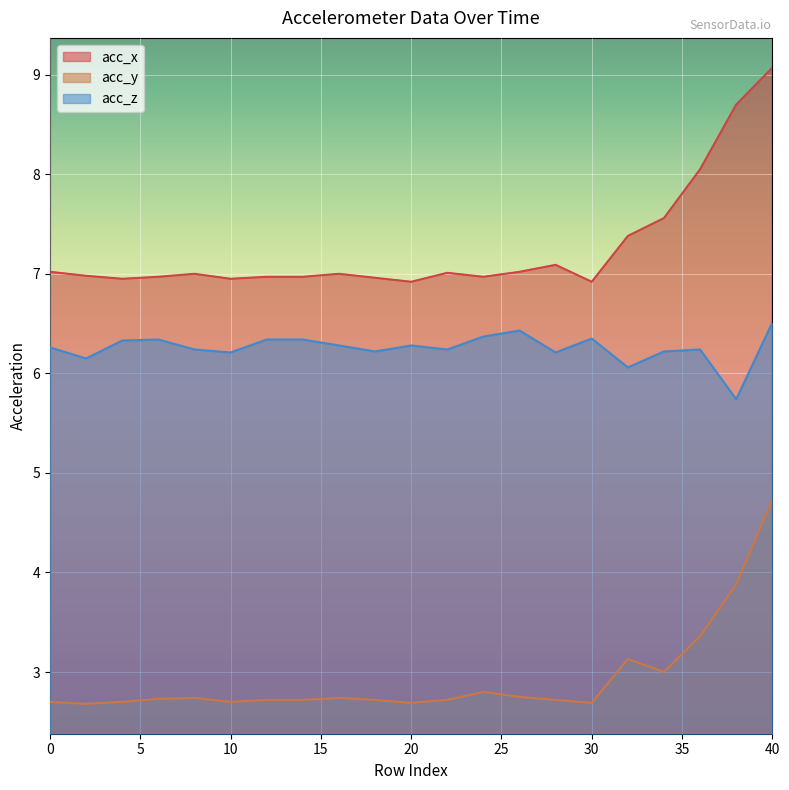

Reading left to right, list all the values displayed in this chart.

acc_x: 0=7.0	2=7.0	4=7.0	6=7.0	8=7.0	10=7.0	12=7.0	14=7.0	16=7.0	18=7.0	20=6.9	22=7.0	24=7.0	26=7.0	28=7.1	30=6.9	32=7.4	34=7.6	36=8.1	38=8.7	40=9.1
acc_y: 0=2.7	2=2.7	4=2.7	6=2.7	8=2.7	10=2.7	12=2.7	14=2.7	16=2.7	18=2.7	20=2.7	22=2.7	24=2.8	26=2.8	28=2.7	30=2.7	32=3.1	34=3.0	36=3.4	38=3.9	40=4.7
acc_z: 0=6.3	2=6.2	4=6.3	6=6.3	8=6.2	10=6.2	12=6.3	14=6.3	16=6.3	18=6.2	20=6.3	22=6.2	24=6.4	26=6.4	28=6.2	30=6.3	32=6.1	34=6.2	36=6.2	38=5.7	40=6.5